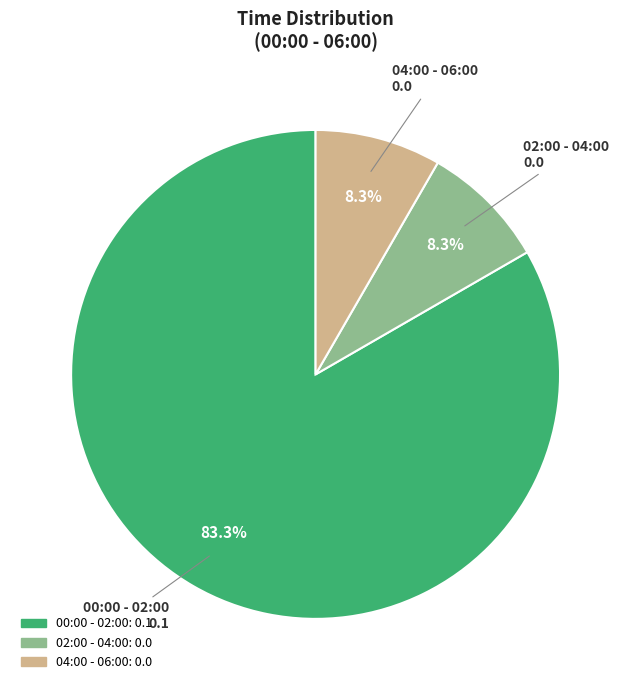

Is it true that 04:00 - 06:00 is 15% of the pie?

False